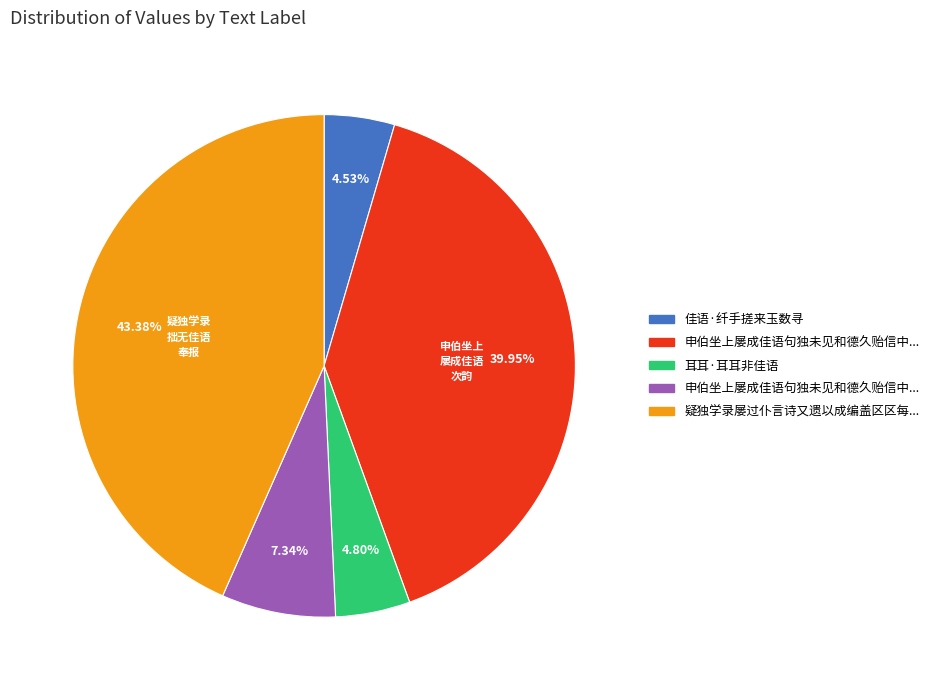

Is there a majority slice in this chart?

No